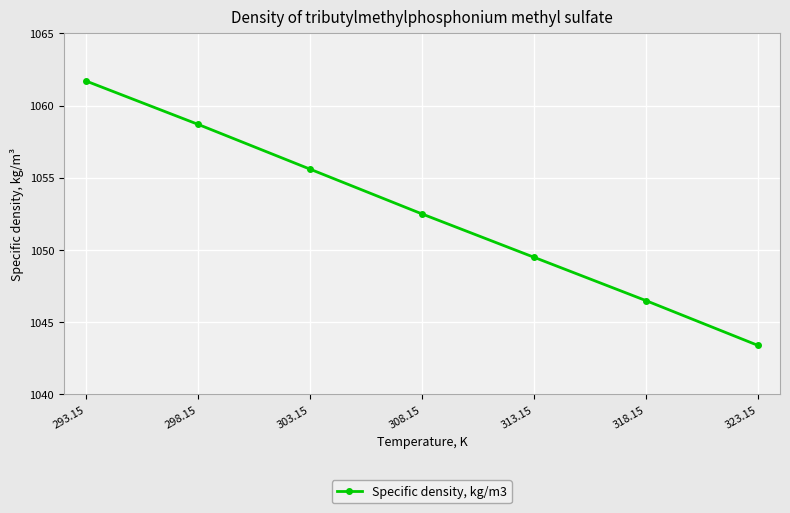

The chart shows a value of 1061.7 at 293.15. True or false?

True